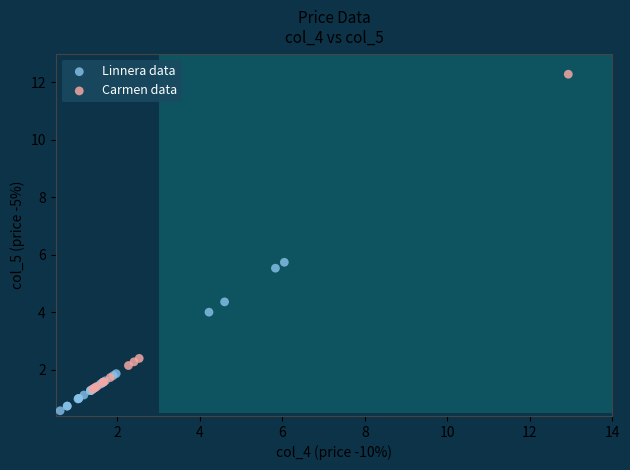

Which series contains the highest Y value?

Carmen data